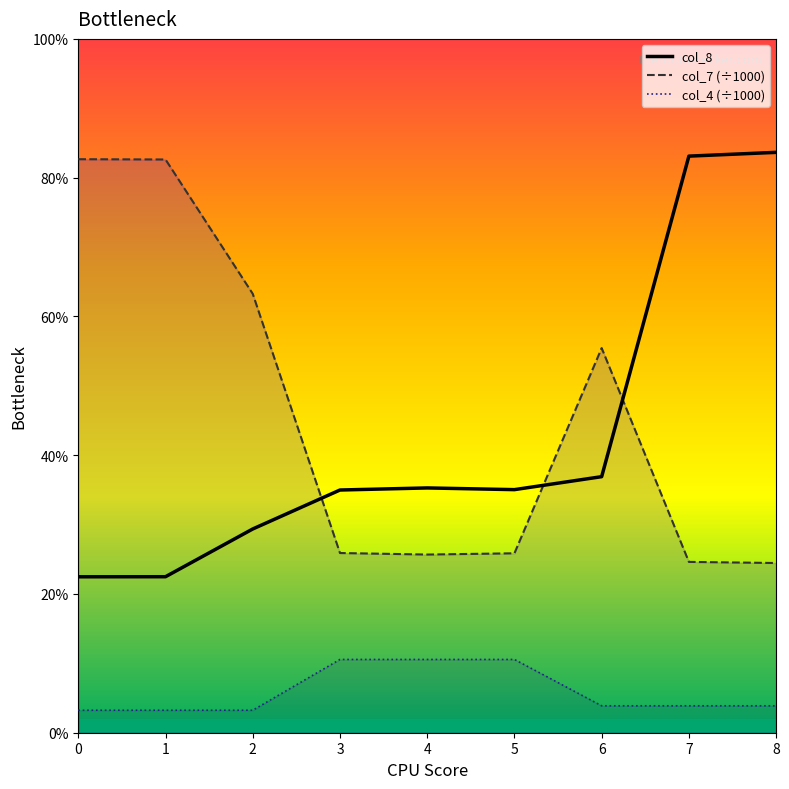

What value does the col_7 (÷1000) series have at 4?

1.3